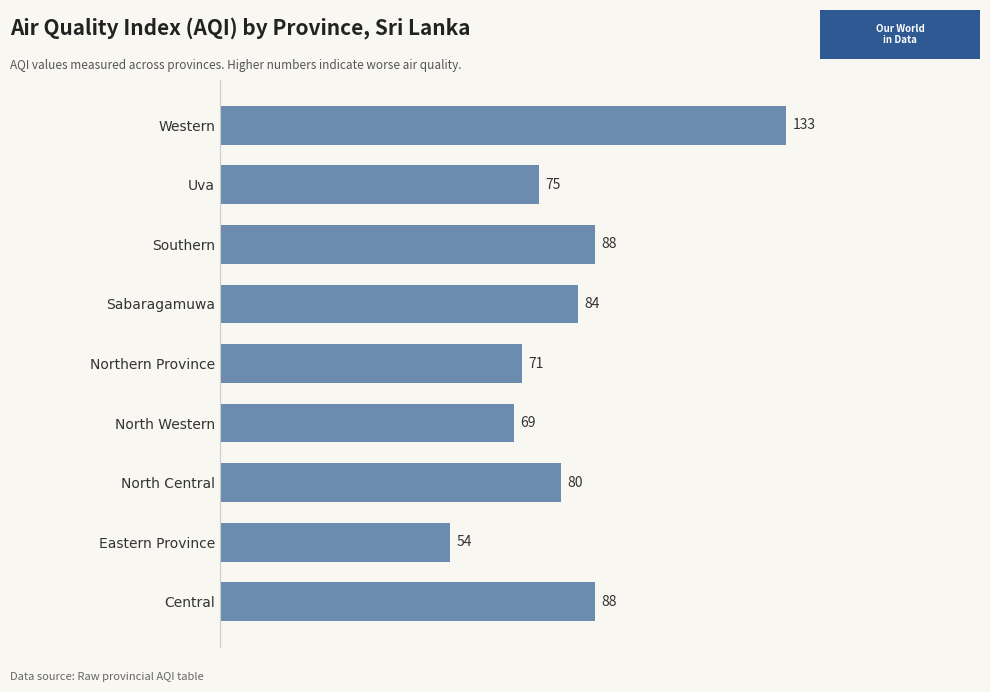

Reading top to bottom, list all the values displayed in this chart.

Western=133	Uva=75	Southern=88	Sabaragamuwa=84	Northern Province=71	North Western=69	North Central=80	Eastern Province=54	Central=88